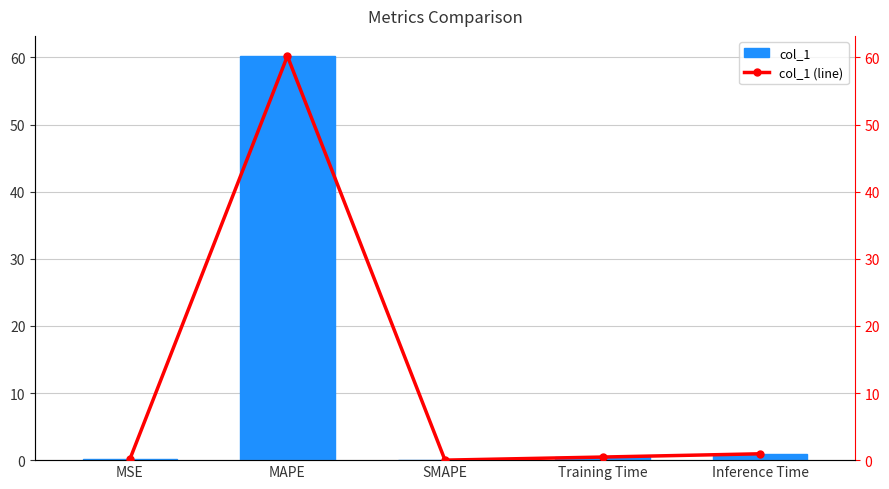

What is the maximum value shown in the chart?

60.2